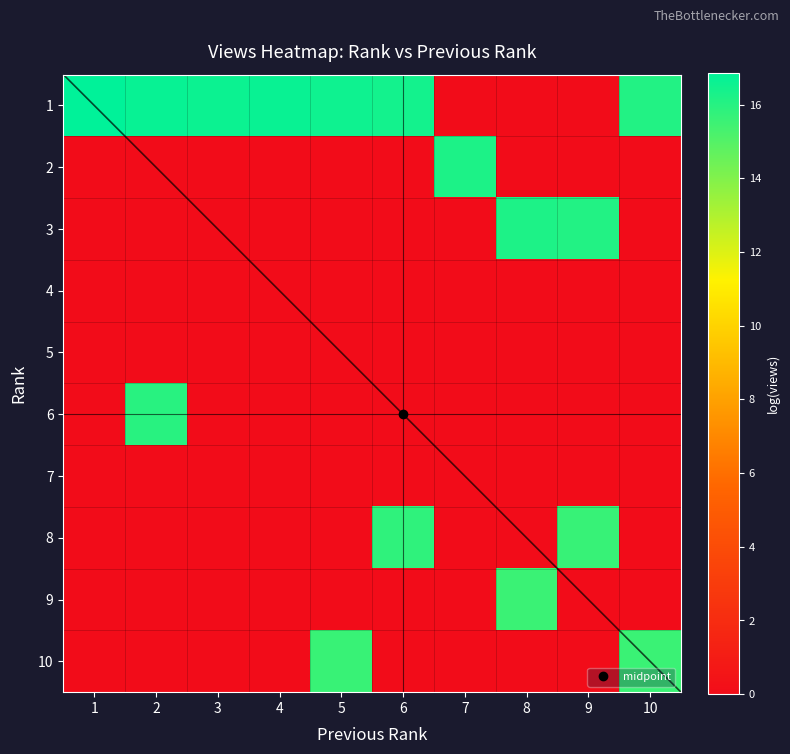

What is the difference between the maximum and minimum values in the 3 series?

16.2